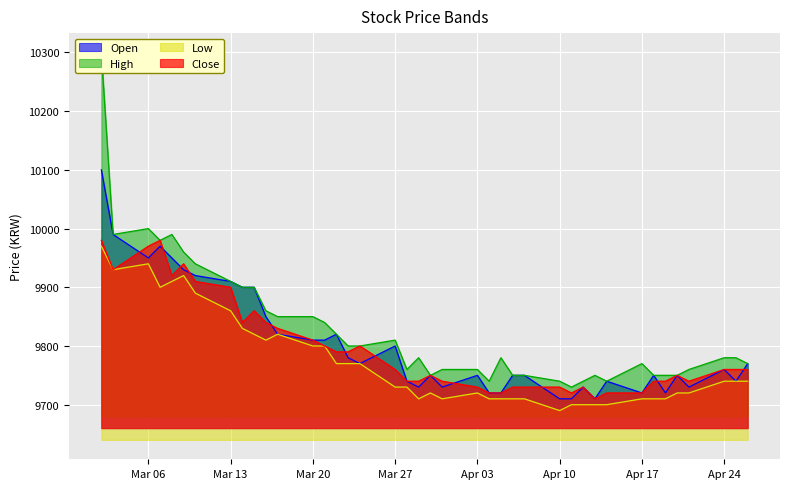

True or false: High and Open intersect in this chart.

False